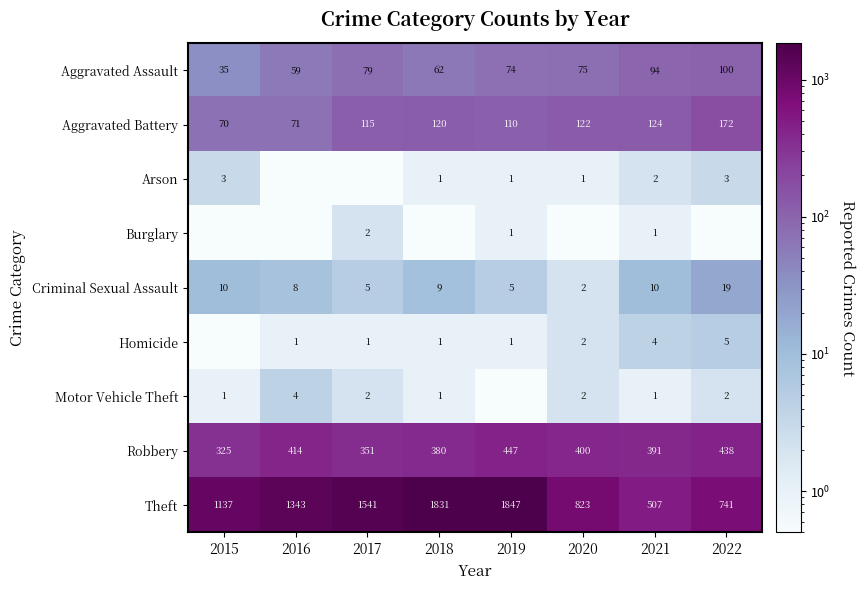

Is it true that Robbery equals 380.0 at 2018?

True